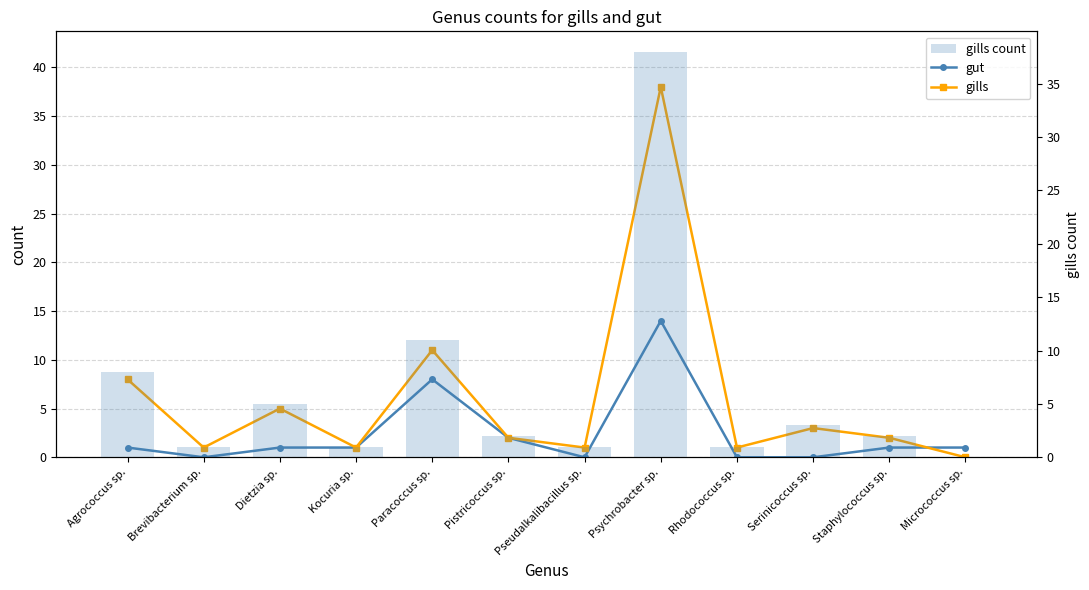

Is it true that gut equals 0 at Brevibacterium sp.?

True